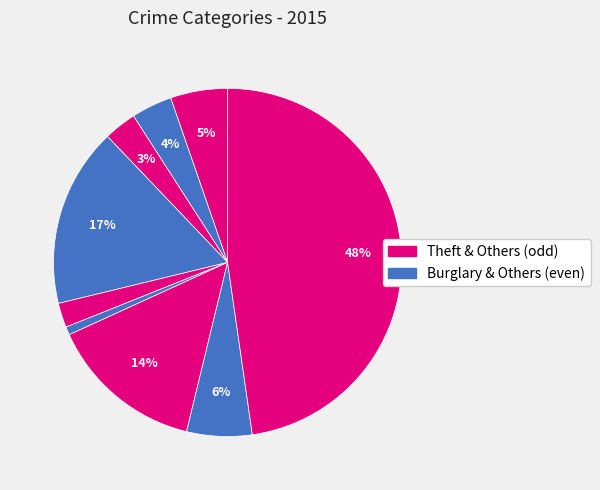

Does any single category account for the majority?

No